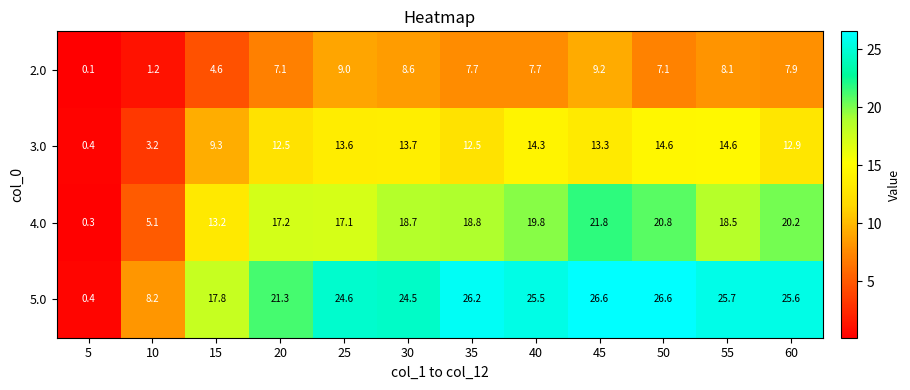

How many distinct data groups are displayed?

4